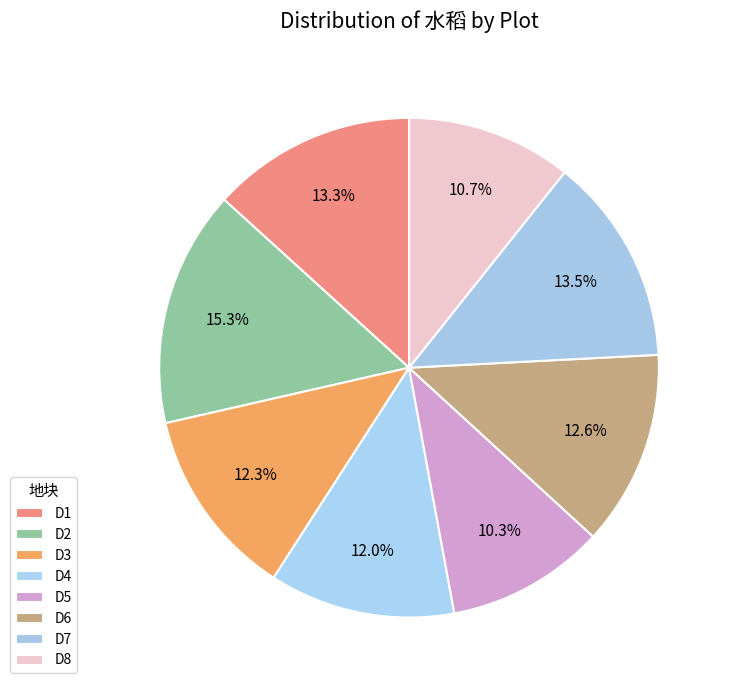

To the nearest percent, what is the difference between the largest and smallest slice percentages?

5%